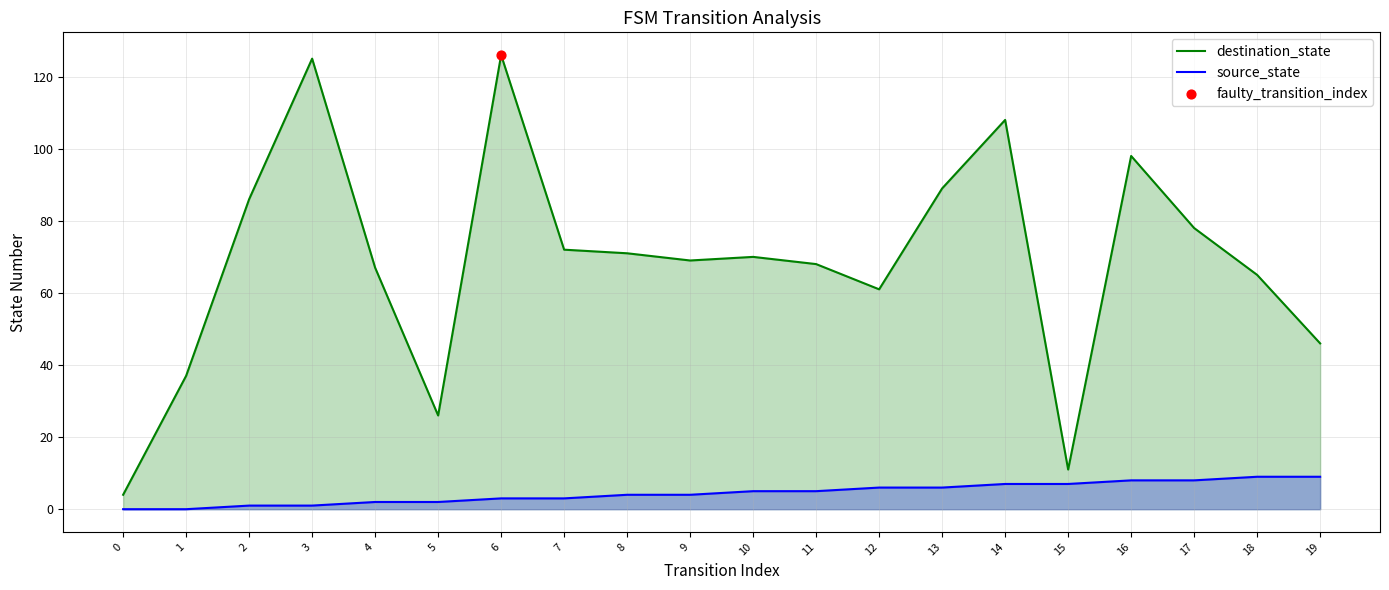

Which series reaches the minimum Y coordinate?

source_state